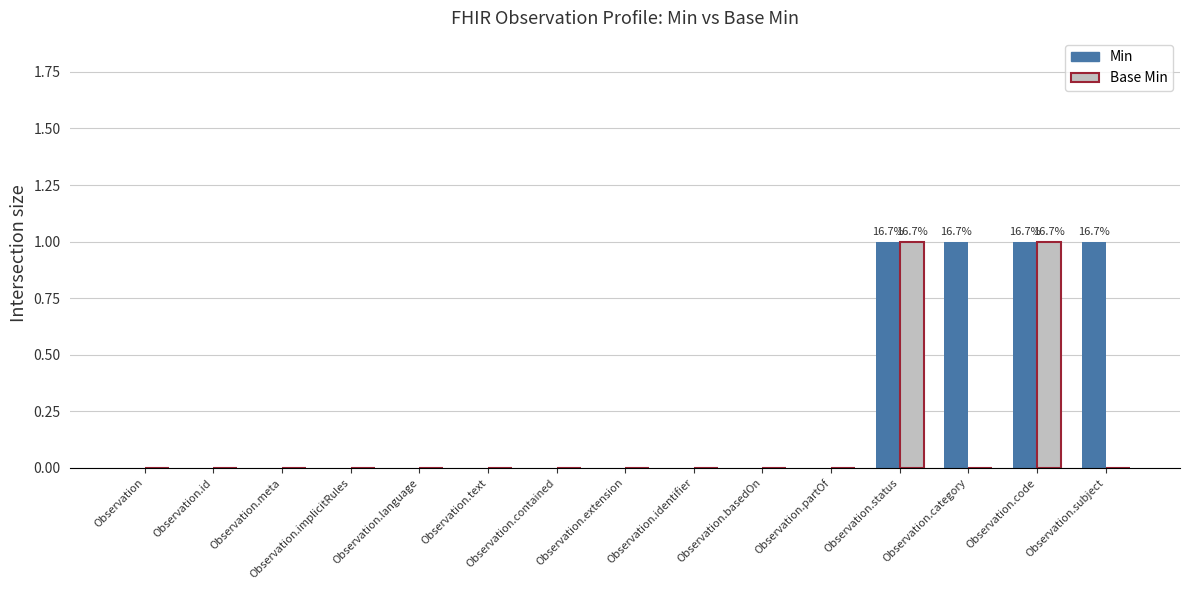

Is the value of Min at Observation.status greater than the value of Base Min at Observation.meta?

Yes